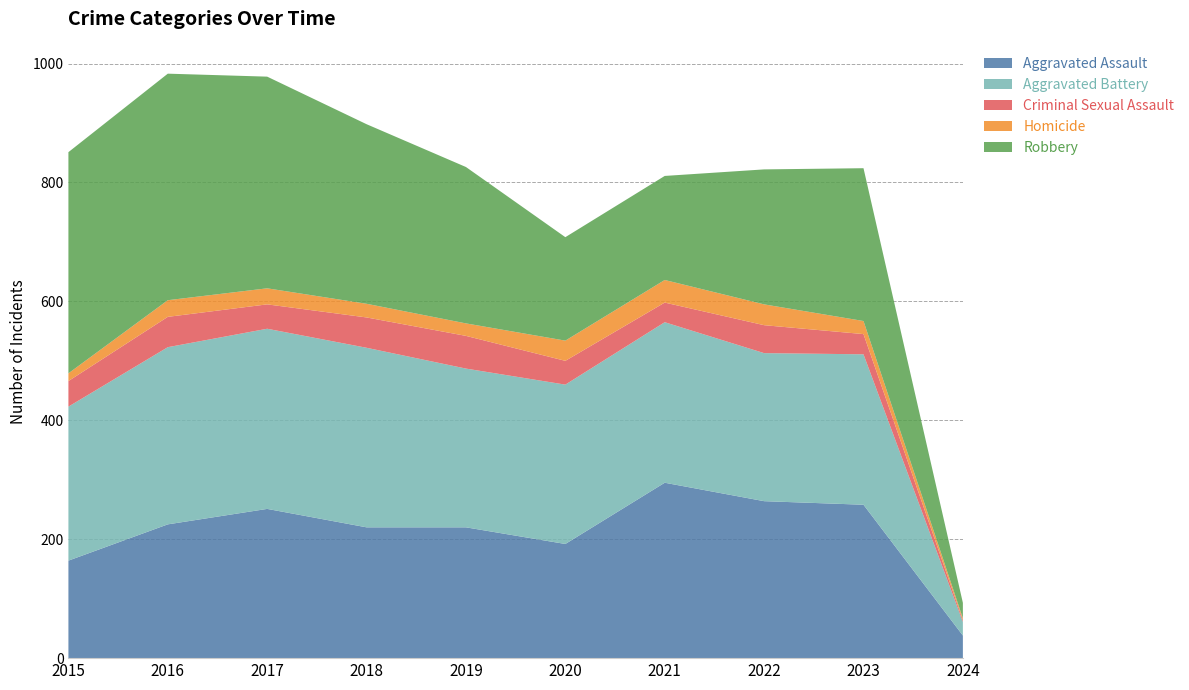

Reading left to right, transcribe all the data shown in this chart.

Aggravated Assault: 164	225	251	220	220	192	295	264	258	38
Aggravated Battery: 259	298	303	302	267	268	270	249	253	23
Criminal Sexual Assault: 43	51	41	51	55	40	33	47	34	3
Homicide: 13	28	27	23	21	34	38	35	22	3
Robbery: 372	381	356	302	263	174	175	227	257	26